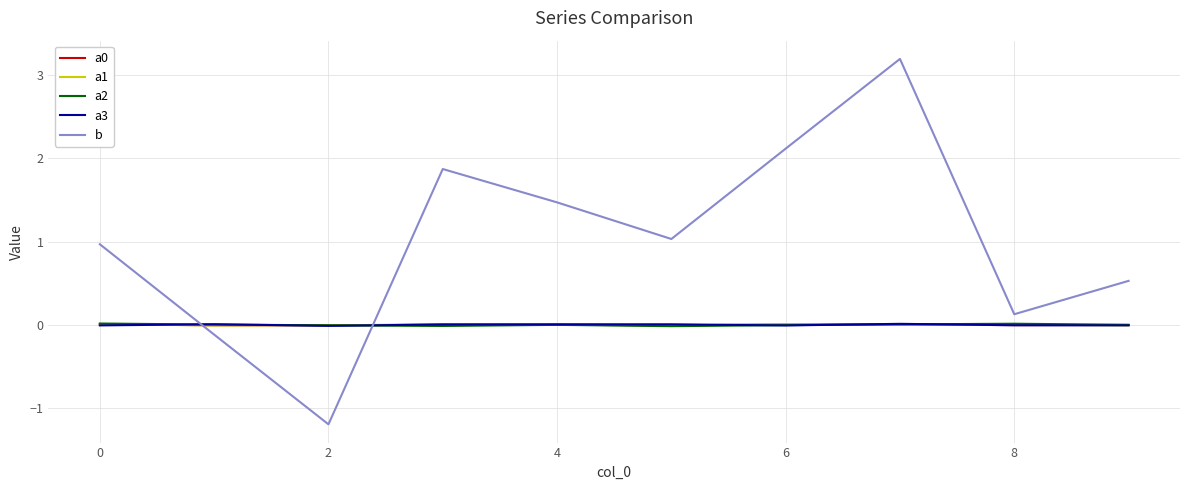

How many distinct data groups are displayed?

5